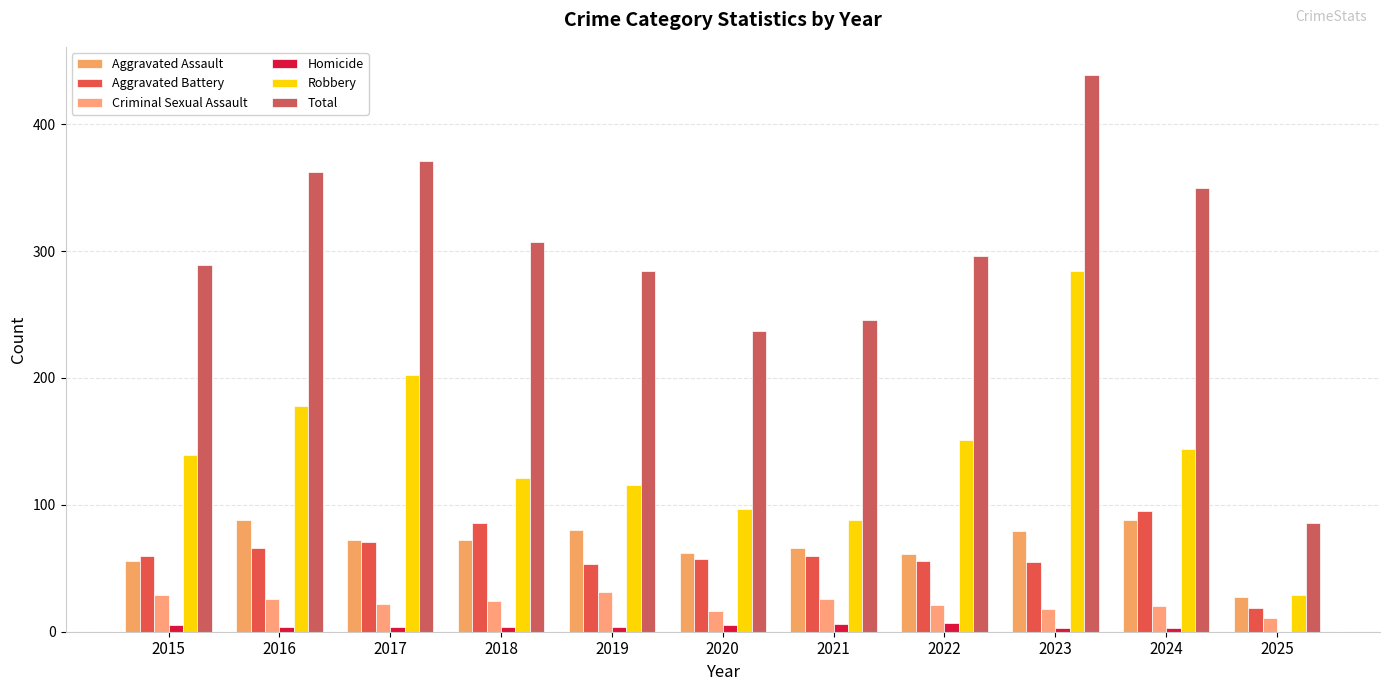

What is the highest value of the Robbery series?

284